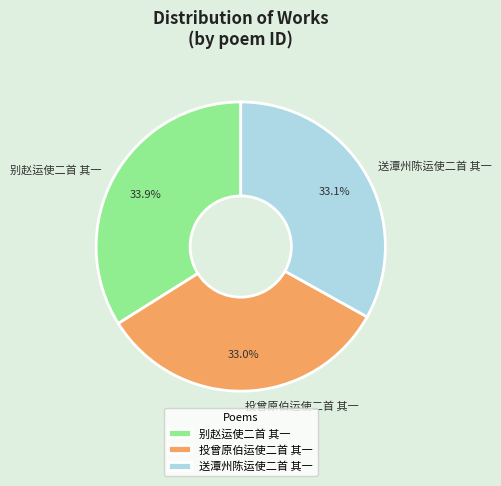

Does 投曾原伯运使二首 其一 account for over 50% of the chart?

No